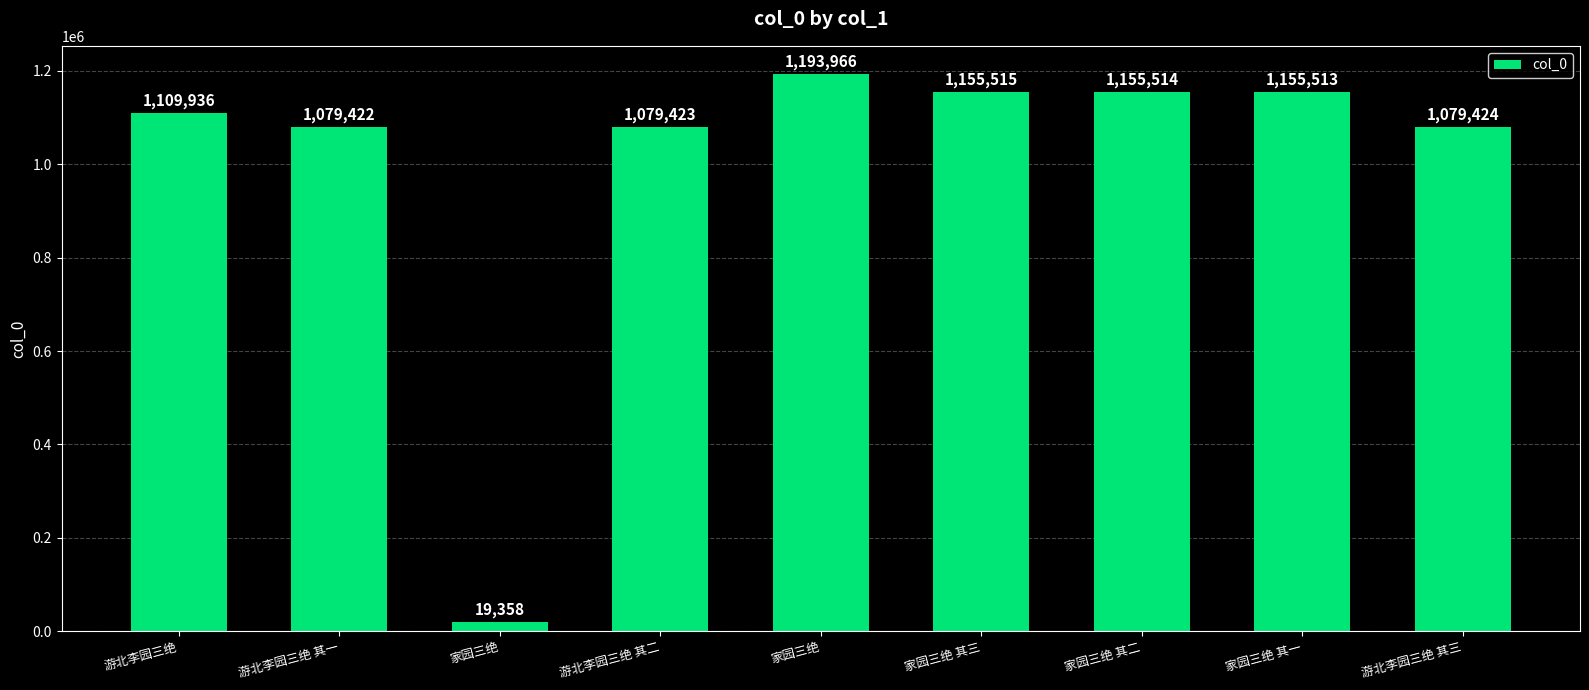

Rank the categories by value from highest to lowest.

家园三绝, 家园三绝 其三, 家园三绝 其二, 家园三绝 其一, 游北李园三绝, 游北李园三绝 其三, 游北李园三绝 其二, 游北李园三绝 其一, 家园三绝